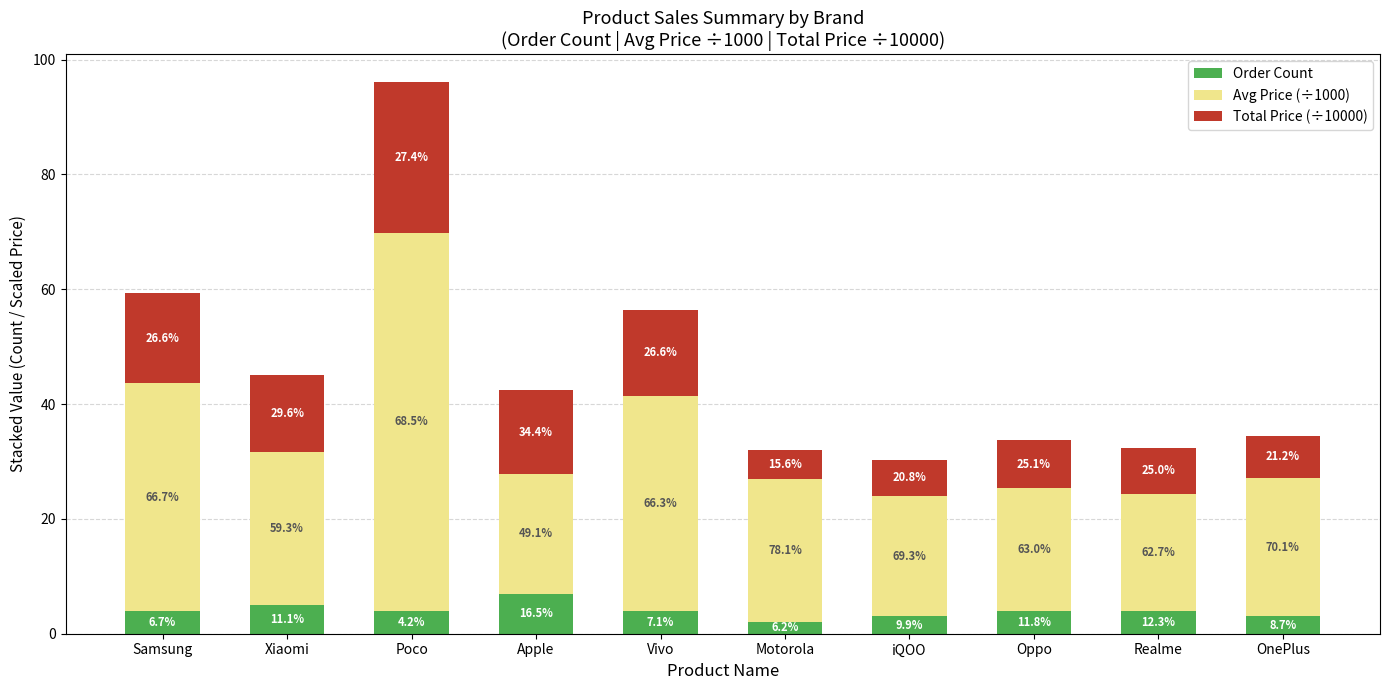

The value of Order Count at Motorola is 1.0. True or false?

False